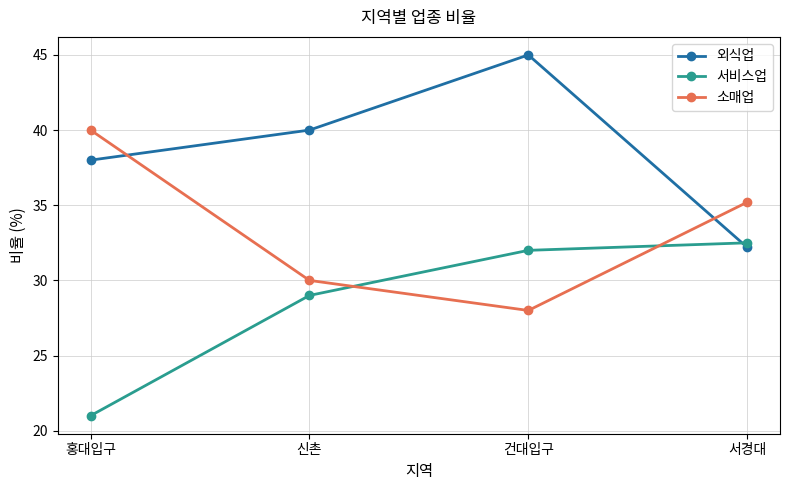

How many lines are shown in the chart?

3